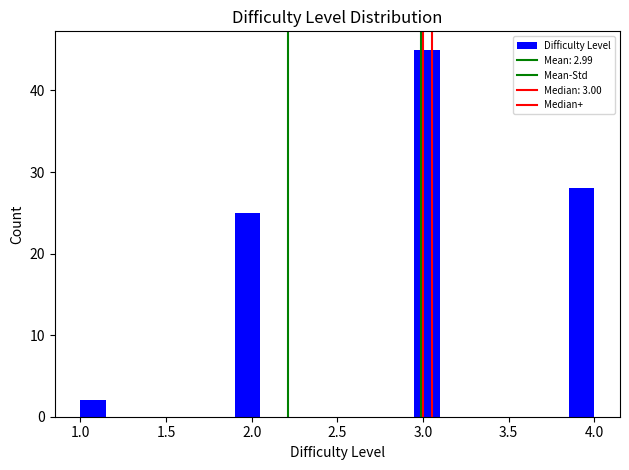

Read against the x-axis, roughly where is the centre of the tallest bar?

3.05